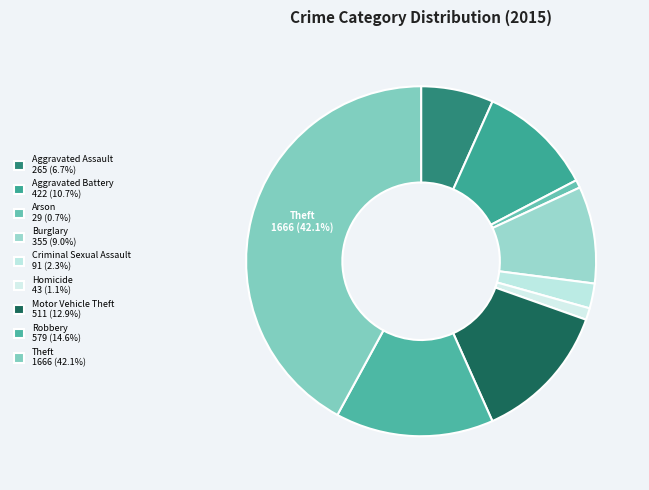

To the nearest percent, what is the difference between the largest and smallest slice percentages?

41%